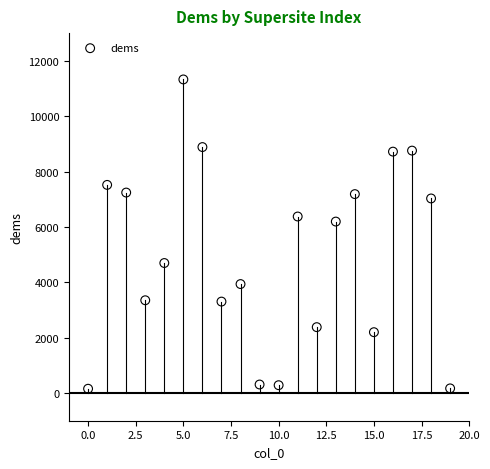

What Y value in the scatter plot is closest to 5741?

6193